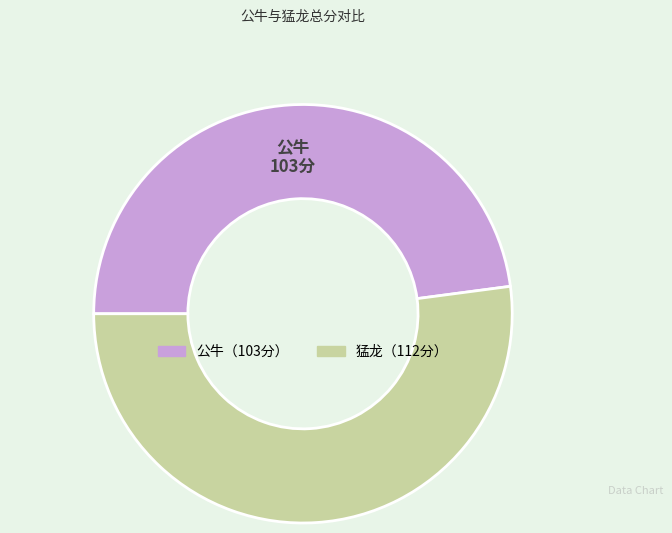

Is there a majority slice in this chart?

Yes